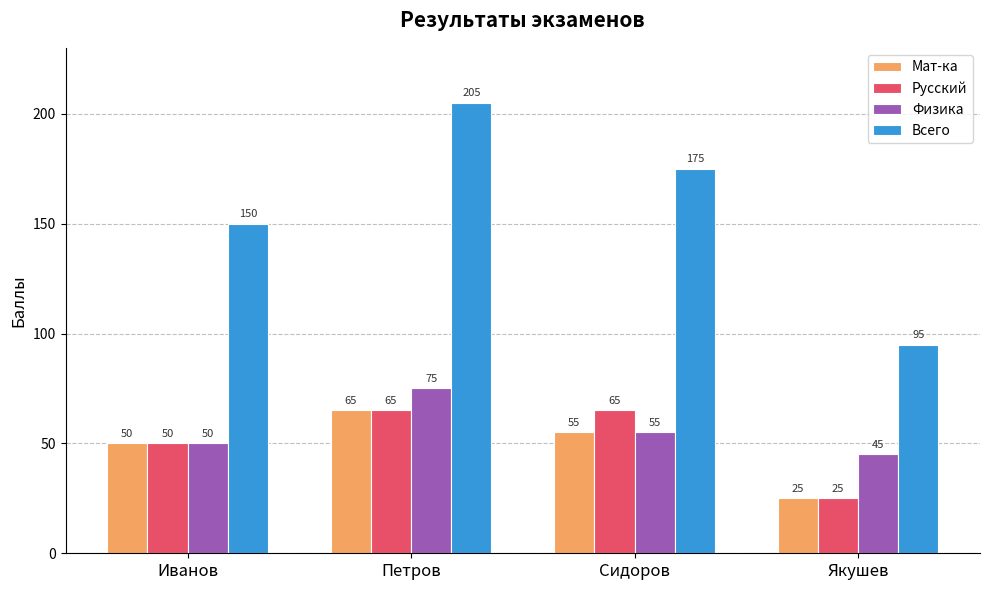

Is the value of Всего at Петров greater than the value of Мат-ка at Якушев?

Yes